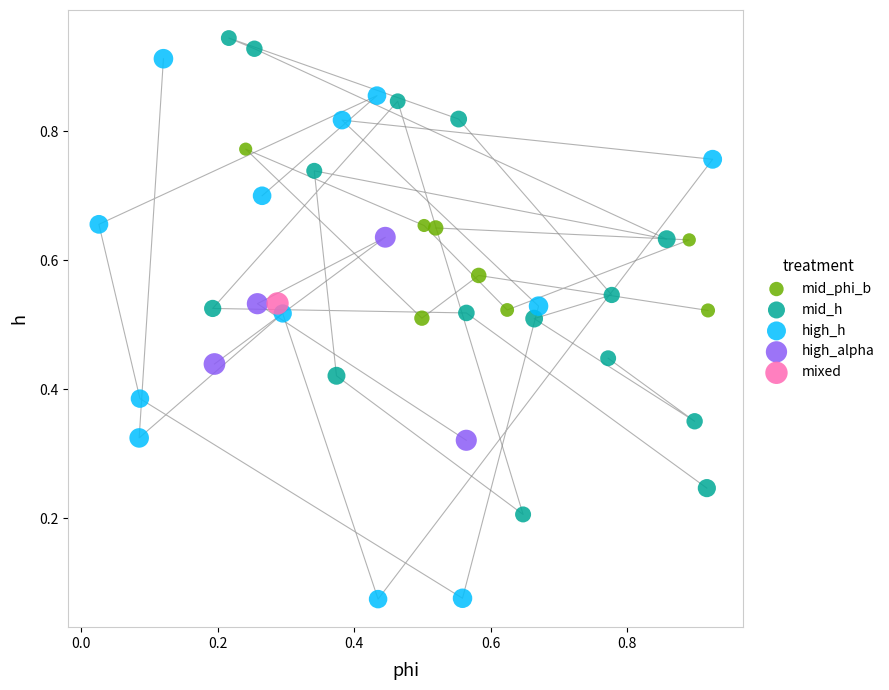

Which series reaches the minimum Y coordinate?

high_h